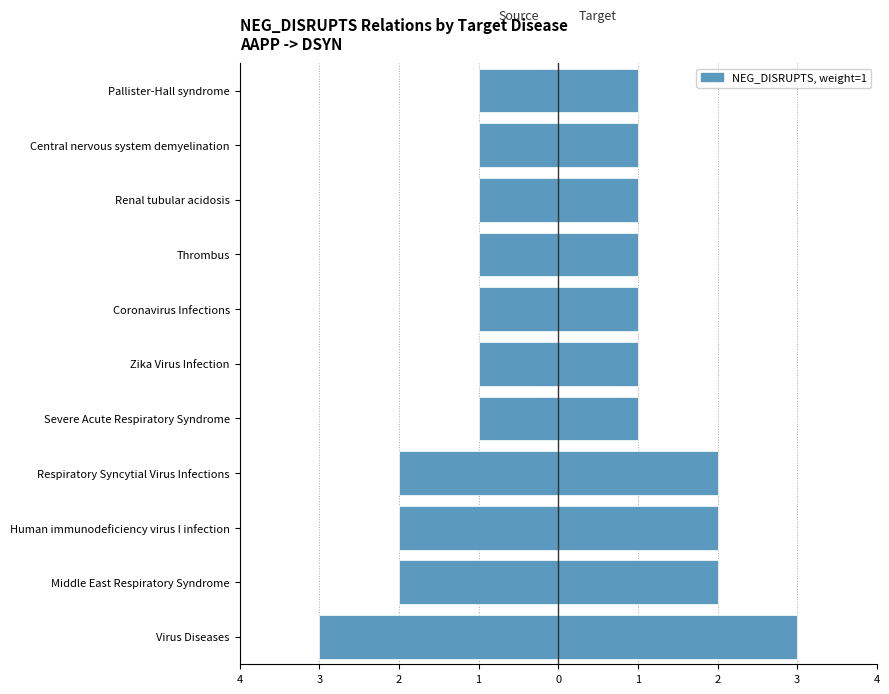

What is the highest value of the Target (DSYN) series?

3